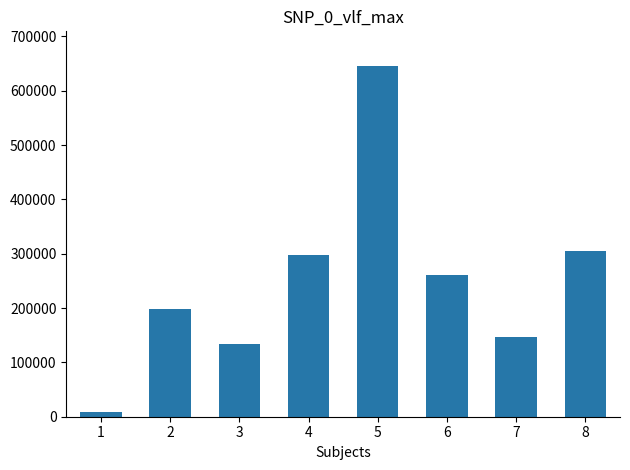

What is the ratio of the value at 4 to the value at 1?

37.1